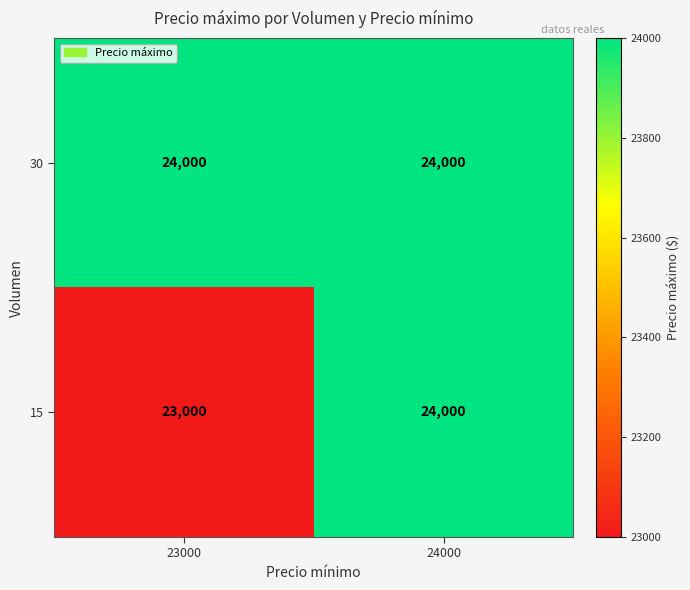

What is the highest value of the 30 series?

24000